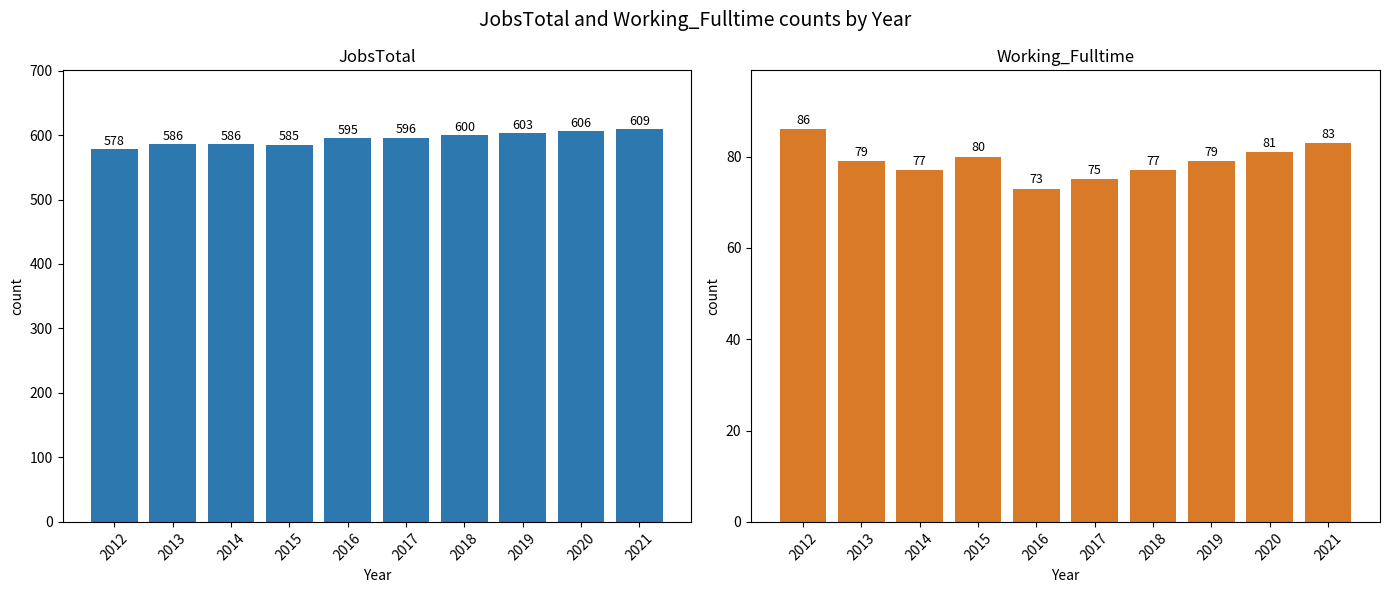

Where does the JobsTotal series first go above 596?

2018